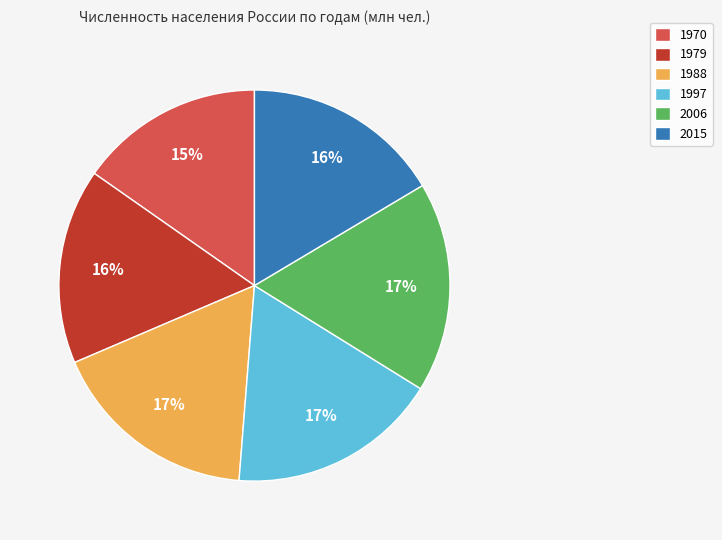

What percentage is the 1970 slice, to the nearest percent?

15%